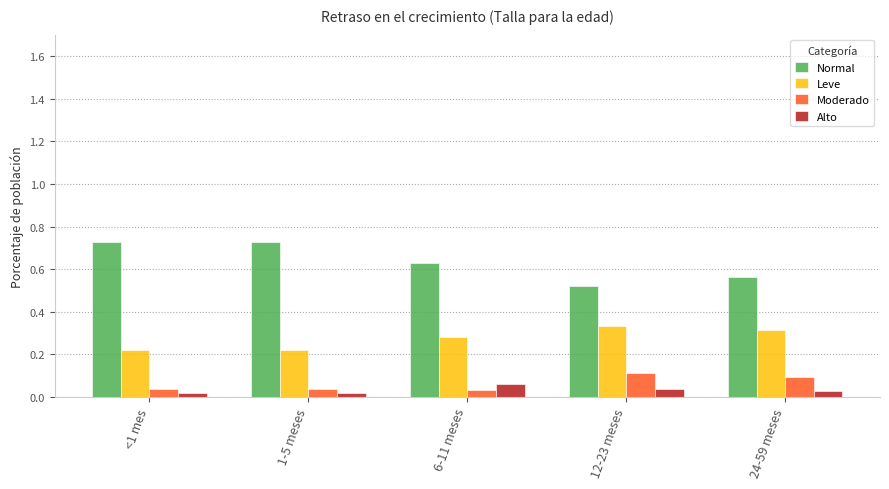

The value of Normal at 12-23 meses is 0.3. True or false?

False